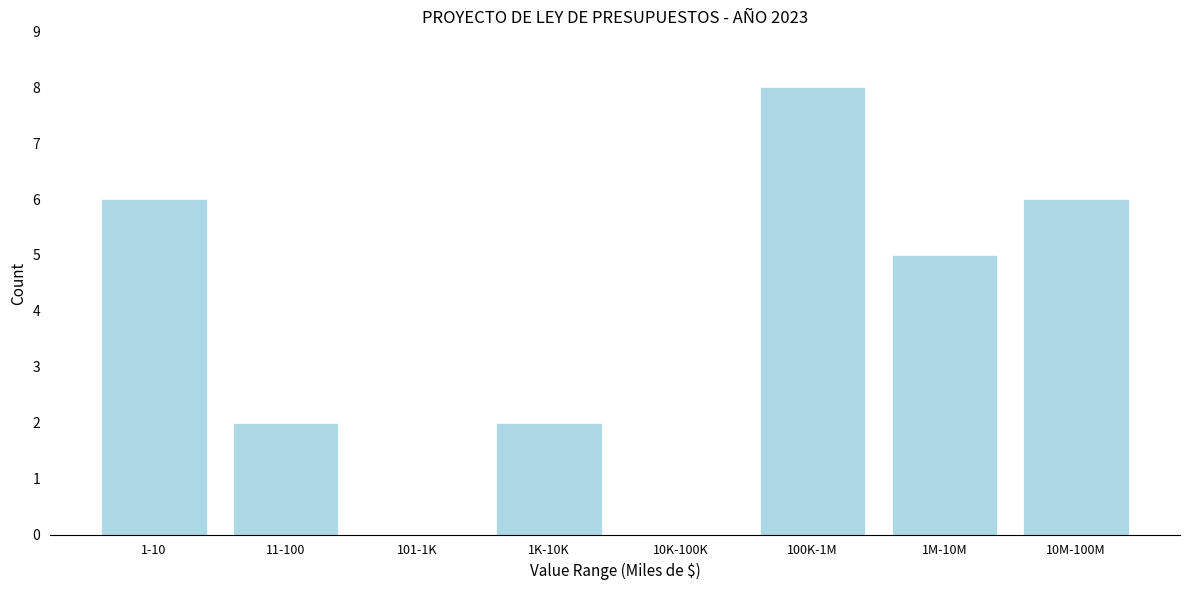

Reading left to right, extract all data points from this chart.

1-10=6	11-100=2	101-1K=0	1K-10K=2	10K-100K=0	100K-1M=8	1M-10M=5	10M-100M=6